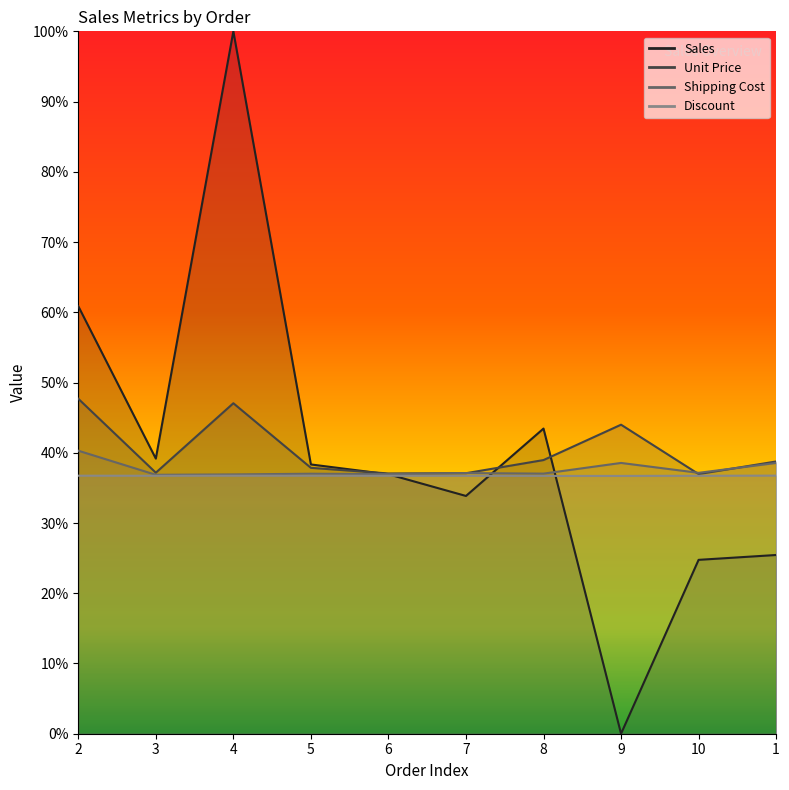

Count the Shipping Cost values in the range 0 to 1.

10